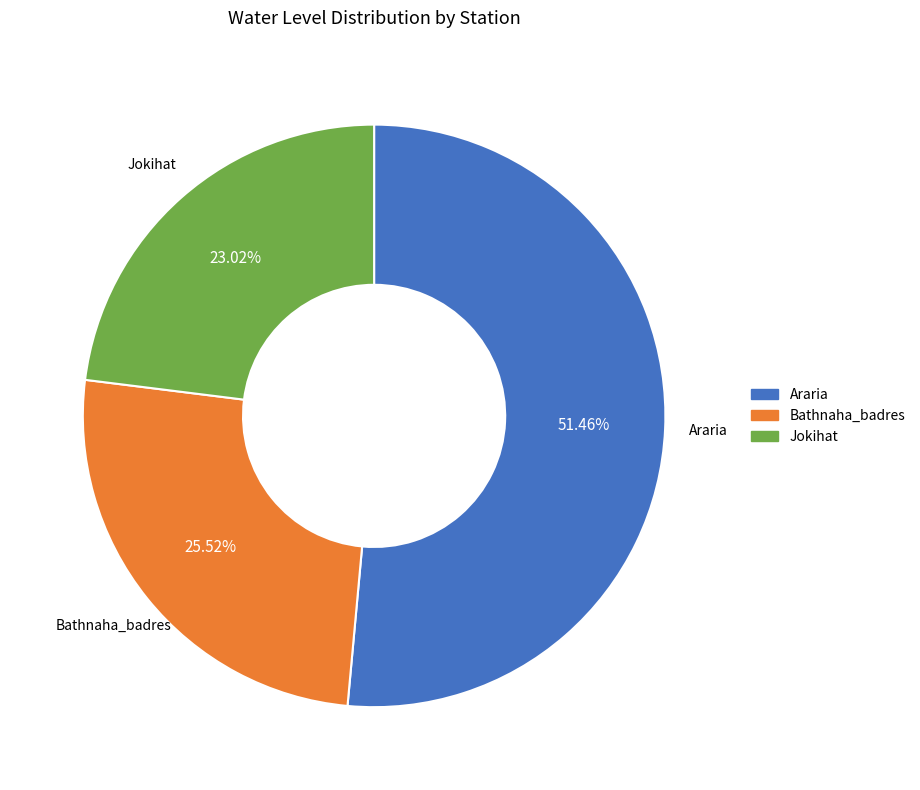

Is there a majority slice in this chart?

Yes